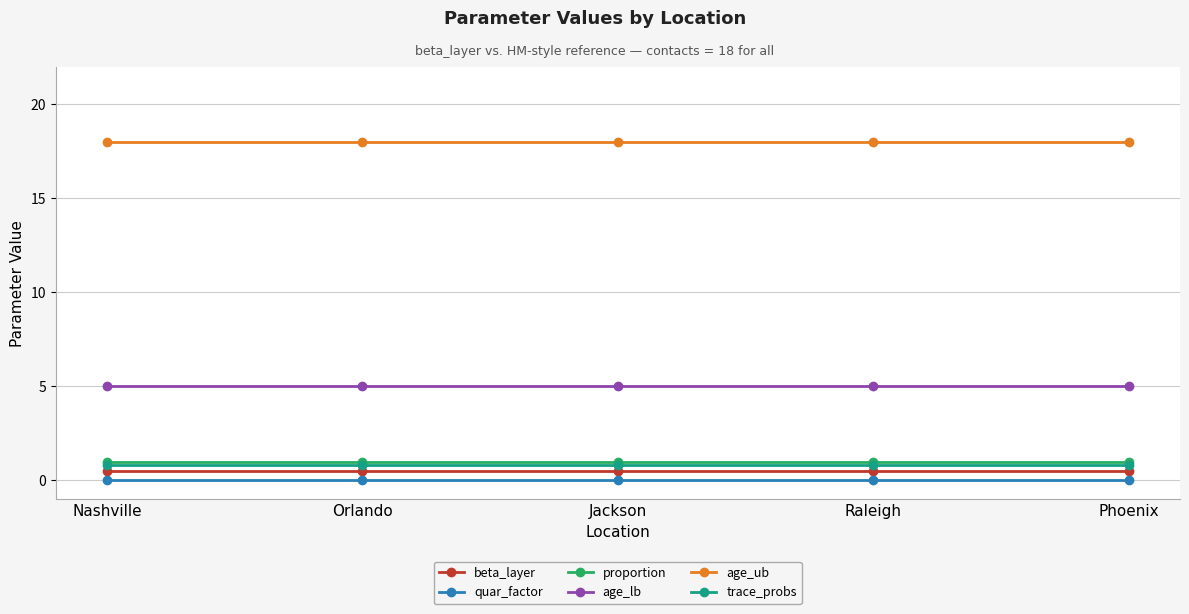

What is the spread (max minus min) of values at Jackson?

18.0